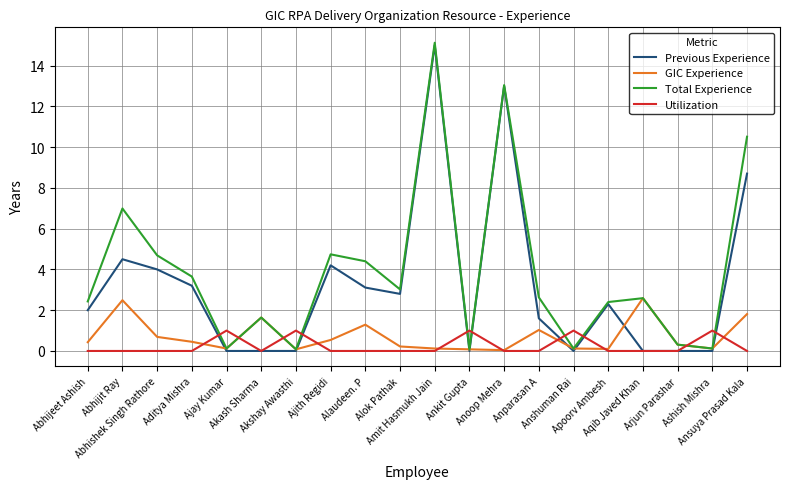

What are all the series names shown in the legend?

Previous Experience, GIC Experience, Total Experience, Utilization